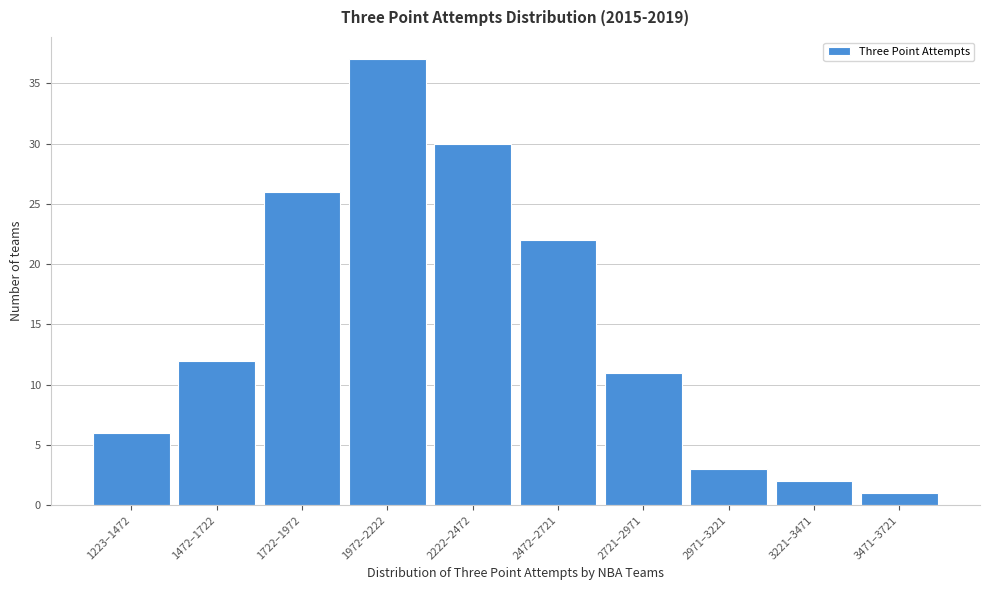

Reading left to right, list all the values displayed in this chart.

1223–1472=6	1472–1722=12	1722–1972=26	1972–2222=37	2222–2472=30	2472–2721=22	2721–2971=11	2971–3221=3	3221–3471=2	3471–3721=1